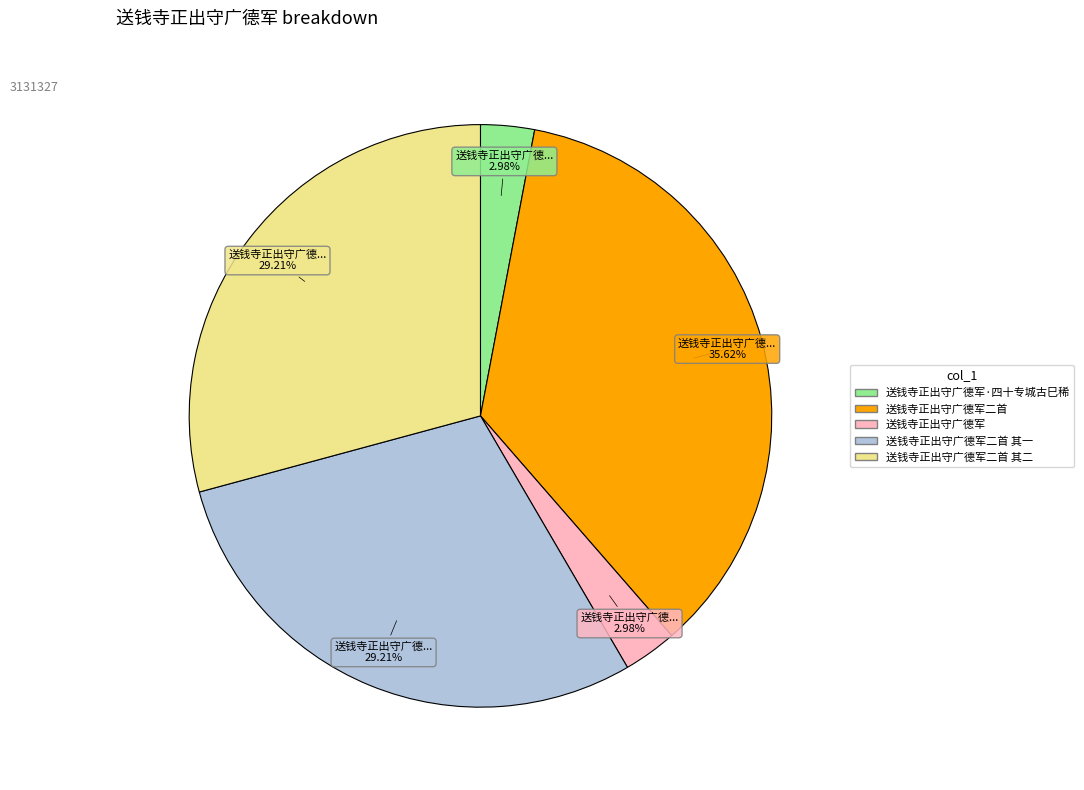

Is there a majority slice in this chart?

No